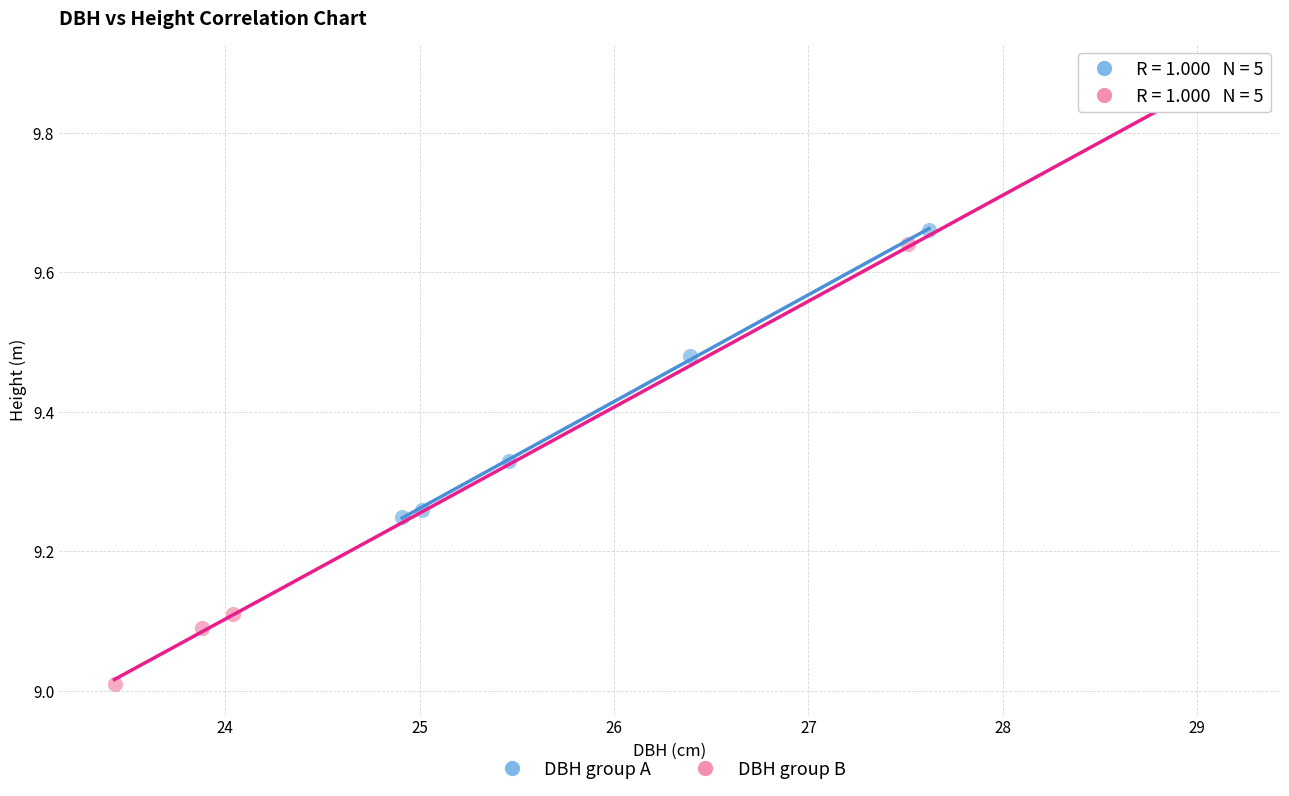

Which series contains the lowest Y value?

DBH group B